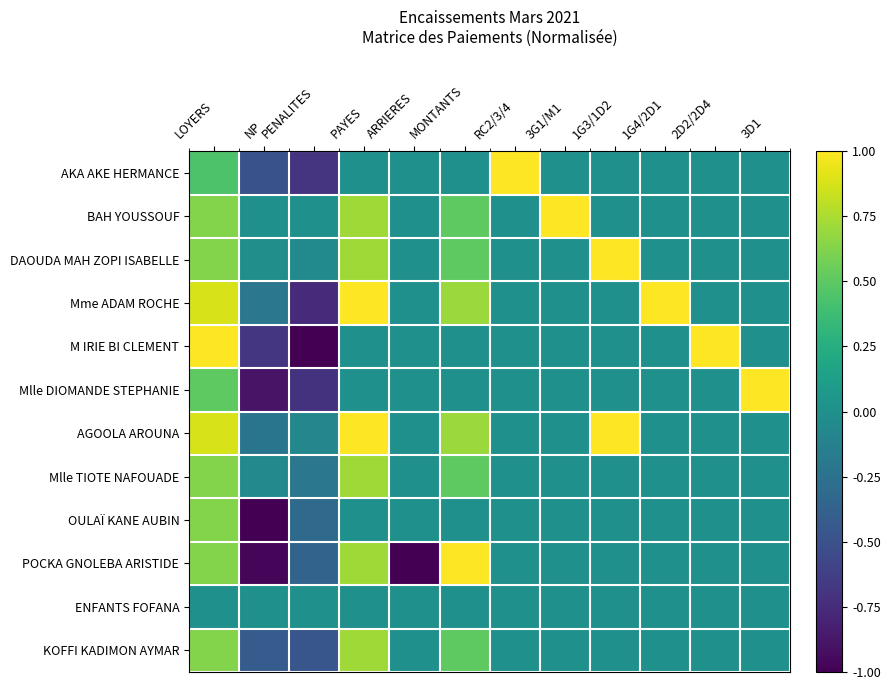

Reading left to right, list all the values displayed in this chart.

AKA AKE HERMANCE: LOYERS=0.4	NP=-0.5	PENALITES=-0.7	PAYES=0.0	ARRIERES=-0.0	MONTANTS=0.0	RC2/3/4=1.0	3G1/M1=0.0	1G3/1D2=0.0	1G4/2D1=0.0	2D2/2D4=0.0	3D1=0.0
BAH YOUSSOUF: LOYERS=0.6	NP=-0.0	PENALITES=-0.0	PAYES=0.7	ARRIERES=-0.0	MONTANTS=0.5	RC2/3/4=0.0	3G1/M1=1.0	1G3/1D2=0.0	1G4/2D1=0.0	2D2/2D4=0.0	3D1=0.0
DAOUDA MAH ZOPI ISABELLE: LOYERS=0.6	NP=-0.0	PENALITES=-0.1	PAYES=0.7	ARRIERES=-0.0	MONTANTS=0.5	RC2/3/4=0.0	3G1/M1=0.0	1G3/1D2=1.0	1G4/2D1=0.0	2D2/2D4=0.0	3D1=0.0
Mme ADAM ROCHE: LOYERS=0.9	NP=-0.2	PENALITES=-0.8	PAYES=1.0	ARRIERES=-0.0	MONTANTS=0.7	RC2/3/4=0.0	3G1/M1=0.0	1G3/1D2=0.0	1G4/2D1=1.0	2D2/2D4=0.0	3D1=0.0
M IRIE BI CLEMENT: LOYERS=1.0	NP=-0.7	PENALITES=-1.0	PAYES=0.0	ARRIERES=-0.0	MONTANTS=0.0	RC2/3/4=0.0	3G1/M1=0.0	1G3/1D2=0.0	1G4/2D1=0.0	2D2/2D4=1.0	3D1=0.0
Mlle DIOMANDE STEPHANIE: LOYERS=0.5	NP=-0.9	PENALITES=-0.7	PAYES=0.0	ARRIERES=-0.0	MONTANTS=0.0	RC2/3/4=0.0	3G1/M1=0.0	1G3/1D2=0.0	1G4/2D1=0.0	2D2/2D4=0.0	3D1=1.0
AGOOLA AROUNA: LOYERS=0.9	NP=-0.2	PENALITES=-0.1	PAYES=1.0	ARRIERES=-0.0	MONTANTS=0.7	RC2/3/4=0.0	3G1/M1=0.0	1G3/1D2=1.0	1G4/2D1=0.0	2D2/2D4=0.0	3D1=0.0
Mlle TIOTE NAFOUADE: LOYERS=0.6	NP=-0.1	PENALITES=-0.2	PAYES=0.7	ARRIERES=-0.0	MONTANTS=0.5	RC2/3/4=0.0	3G1/M1=0.0	1G3/1D2=0.0	1G4/2D1=0.0	2D2/2D4=0.0	3D1=0.0
OULAÏ KANE AUBIN: LOYERS=0.6	NP=-1.0	PENALITES=-0.3	PAYES=0.0	ARRIERES=-0.0	MONTANTS=0.0	RC2/3/4=0.0	3G1/M1=0.0	1G3/1D2=0.0	1G4/2D1=0.0	2D2/2D4=0.0	3D1=0.0
POCKA GNOLEBA ARISTIDE: LOYERS=0.6	NP=-1.0	PENALITES=-0.4	PAYES=0.7	ARRIERES=-1.0	MONTANTS=1.0	RC2/3/4=0.0	3G1/M1=0.0	1G3/1D2=0.0	1G4/2D1=0.0	2D2/2D4=0.0	3D1=0.0
ENFANTS FOFANA: LOYERS=0.0	NP=-0.0	PENALITES=-0.0	PAYES=0.0	ARRIERES=-0.0	MONTANTS=0.0	RC2/3/4=0.0	3G1/M1=0.0	1G3/1D2=0.0	1G4/2D1=0.0	2D2/2D4=0.0	3D1=0.0
KOFFI KADIMON AYMAR: LOYERS=0.6	NP=-0.4	PENALITES=-0.5	PAYES=0.7	ARRIERES=-0.0	MONTANTS=0.5	RC2/3/4=0.0	3G1/M1=0.0	1G3/1D2=0.0	1G4/2D1=0.0	2D2/2D4=0.0	3D1=0.0